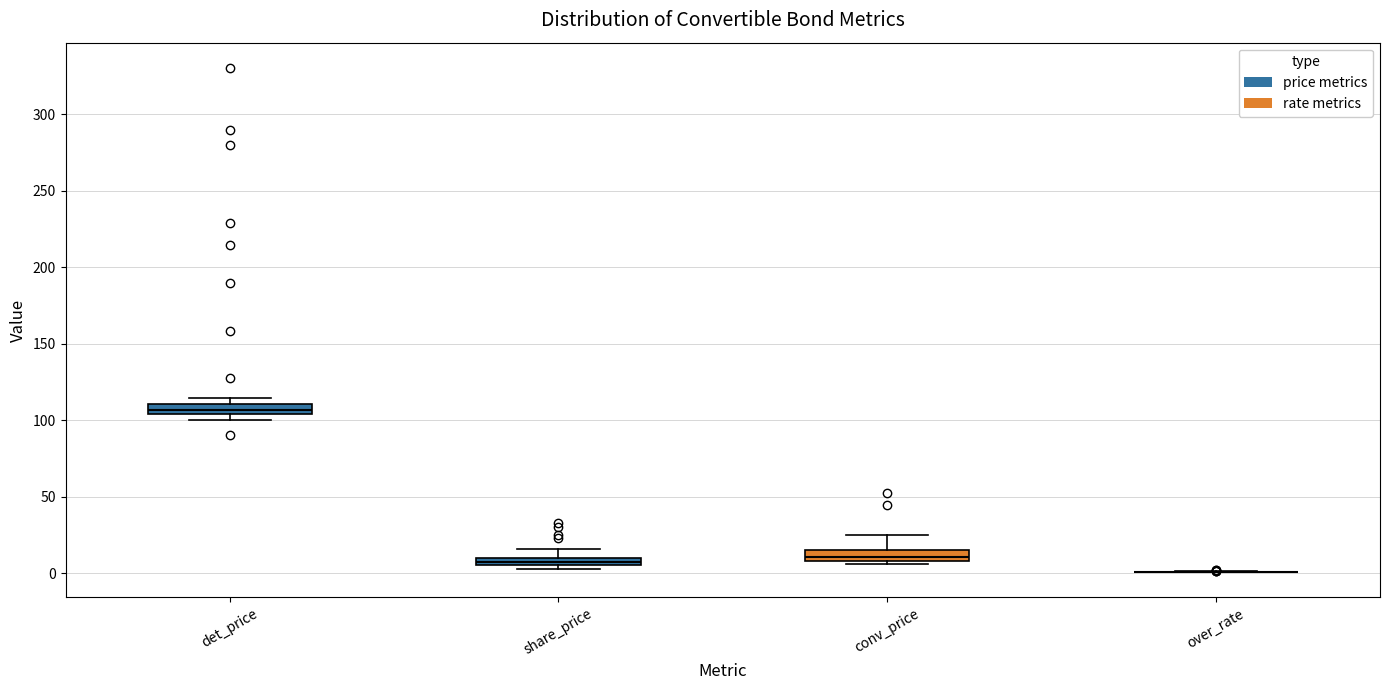

Where is the upper edge of the box for det_price on the y-axis? The values are not printed on the chart, so give them approximately, as read against the axis.

110